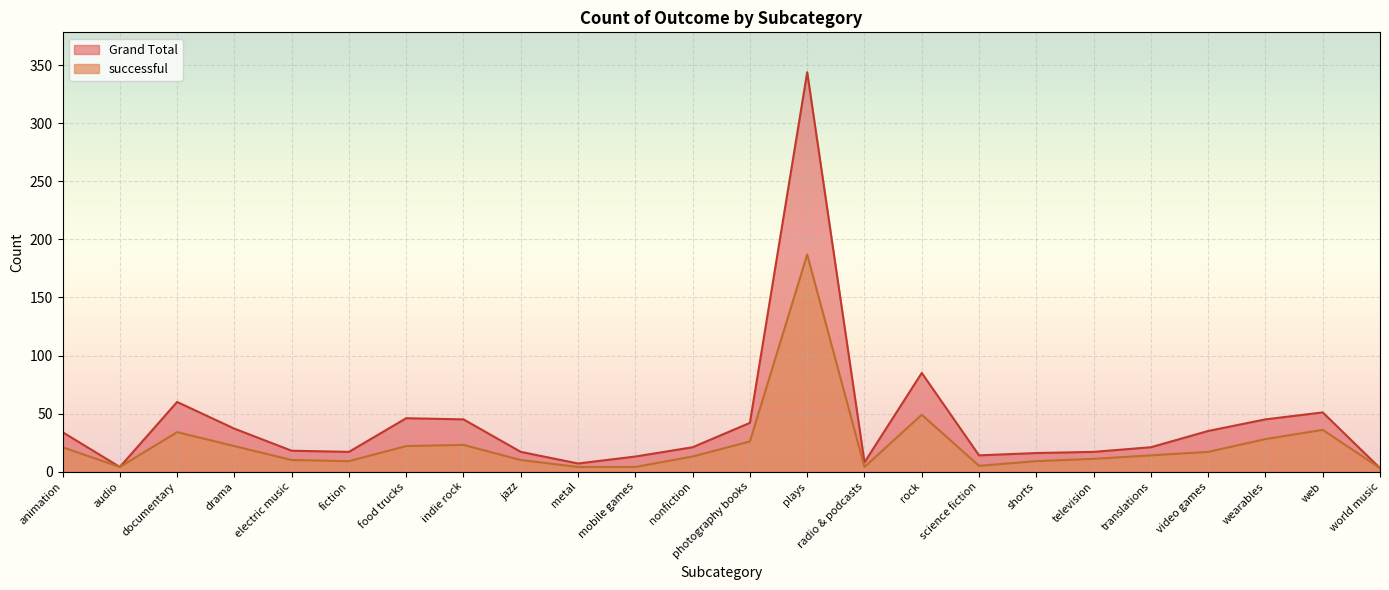

How many interior local peaks does the successful series have?

5